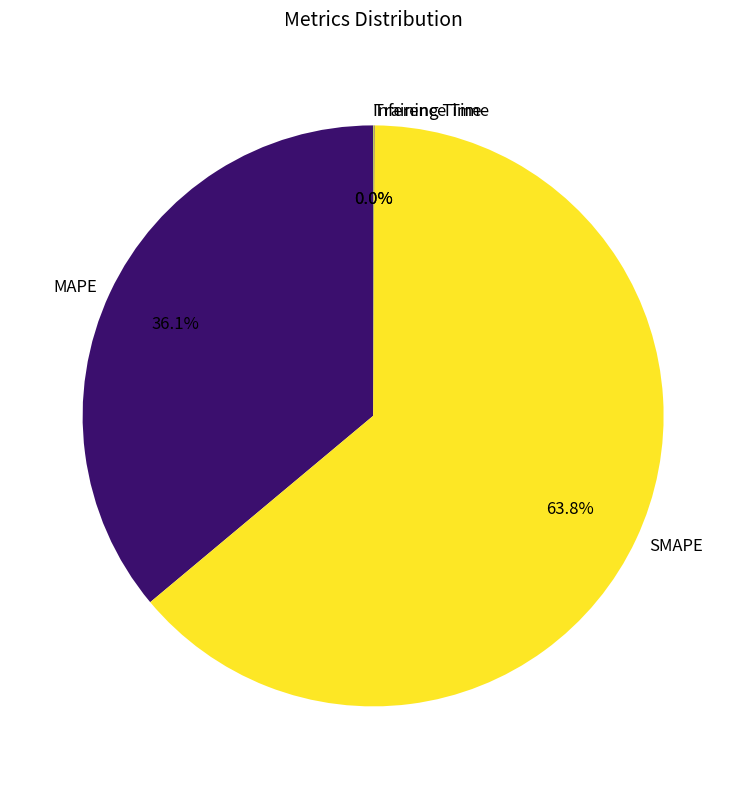

What is the ratio of the value at MAPE to the value at SMAPE?

0.6